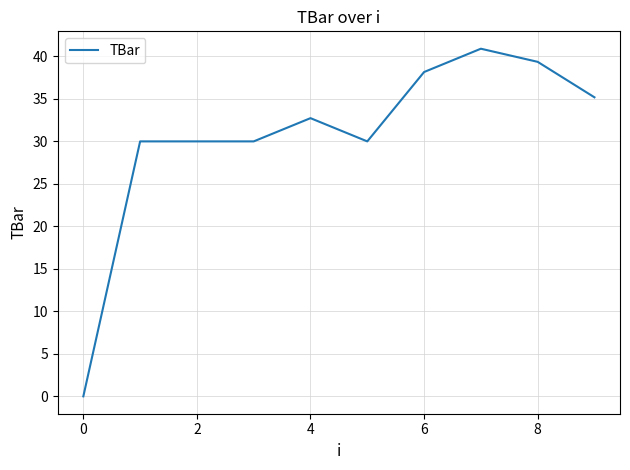

What is the greatest value displayed?

40.9